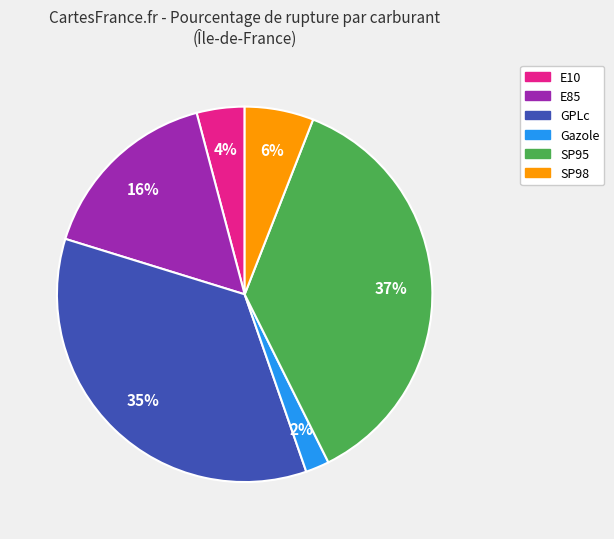

Is it true that Gazole is 2% of the pie?

True